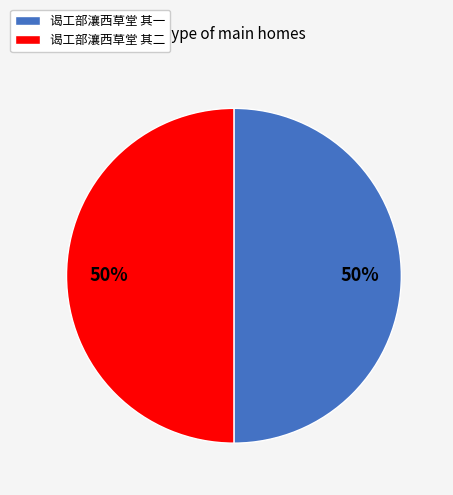

To the nearest percent, what is the combined percentage of 谒工部瀼西草堂 其二 and 谒工部瀼西草堂 其一?

100%